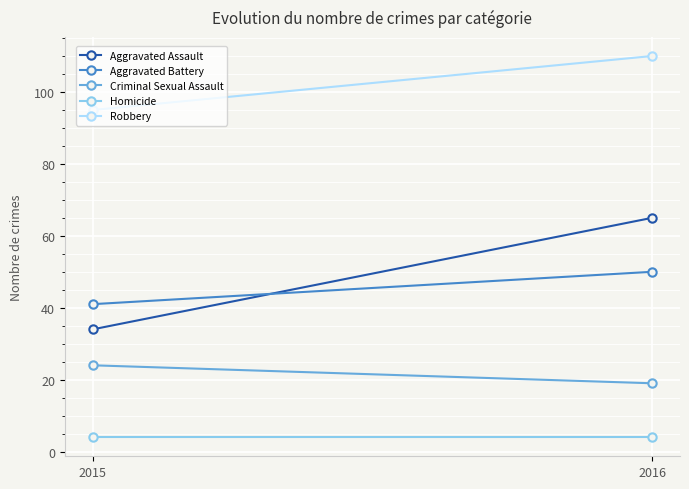

At which label does Robbery reach its peak?

2016